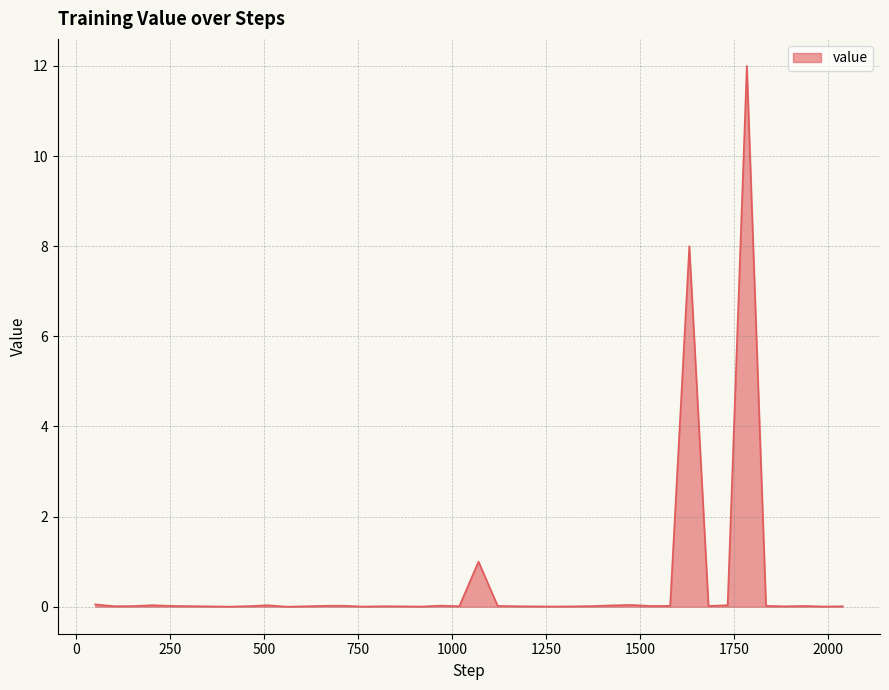

Reading left to right, list all the values displayed in this chart.

50=0.1	101=0.0	152=0.0	203=0.0	254=0.0	305=0.0	356=0.0	407=0.0	458=0.0	509=0.0	560=0.0	611=0.0	662=0.0	713=0.0	764=0.0	815=0.0	866=0.0	917=0.0	968=0.0	1019=0.0	1070=1.0	1121=0.0	1172=0.0	1223=0.0	1274=0.0	1325=0.0	1376=0.0	1427=0.0	1478=0.0	1529=0.0	1580=0.0	1631=8.0	1682=0.0	1733=0.0	1784=12.0	1835=0.0	1886=0.0	1937=0.0	1988=0.0	2039=0.0